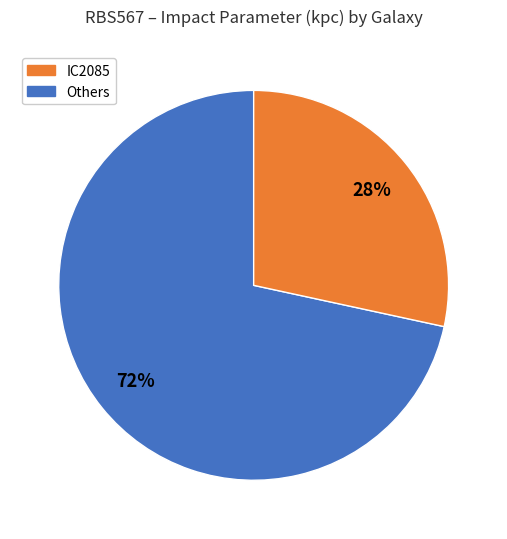

To the nearest percent, what is the average slice percentage?

50%